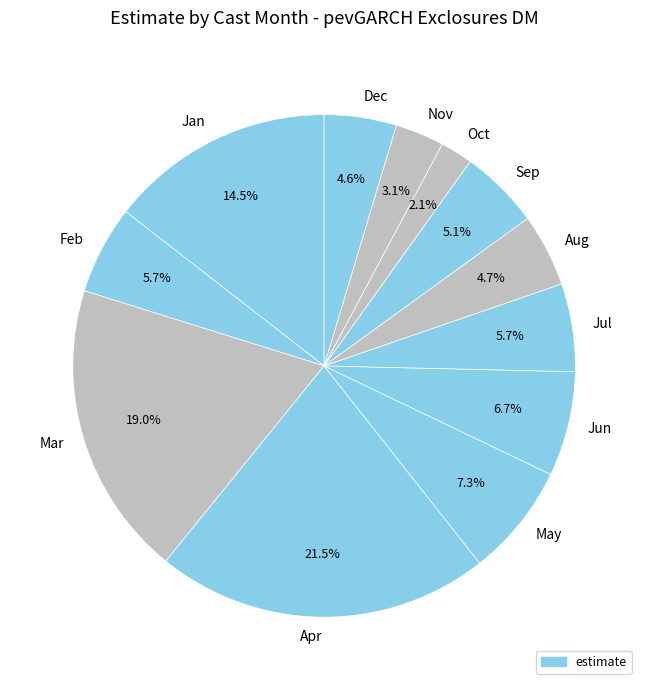

Do Apr and Sep together represent more than half of the pie?

No